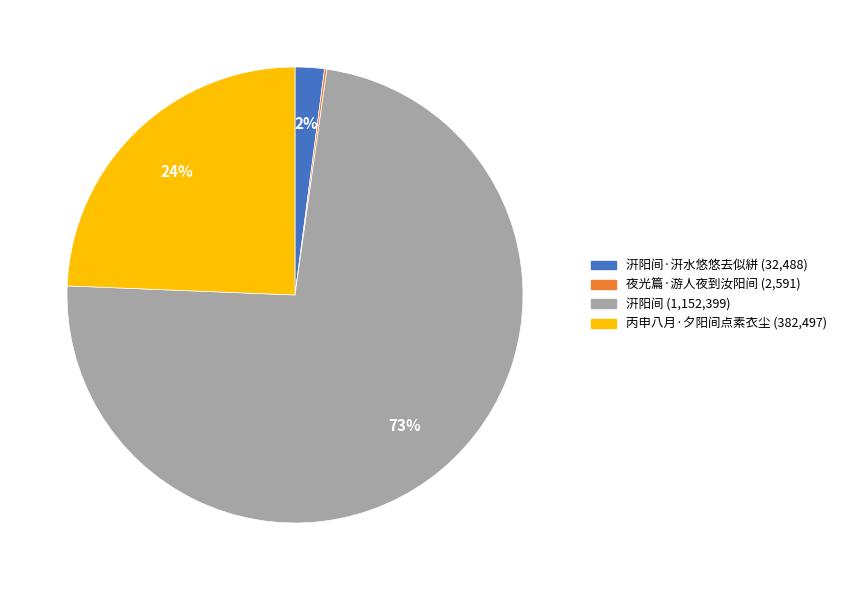

Is there any slice that represents more than half of the pie?

Yes